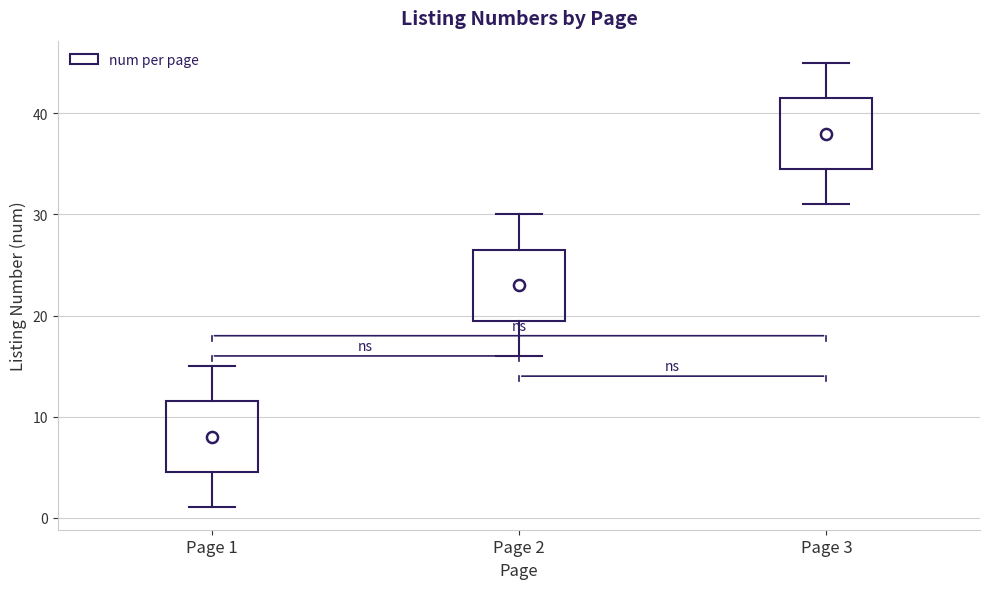

Reading left to right, transcribe this box plot: for each box, give where its median line is, the range the box spans, and where its two whiskers end, as read against the y-axis. The values are not printed on the chart, so give them approximately, as read against the axis.

Page 1: median 8, box 5 to 12, whiskers 1 to 15
Page 2: median 23, box 20 to 27, whiskers 16 to 30
Page 3: median 38, box 35 to 42, whiskers 31 to 45